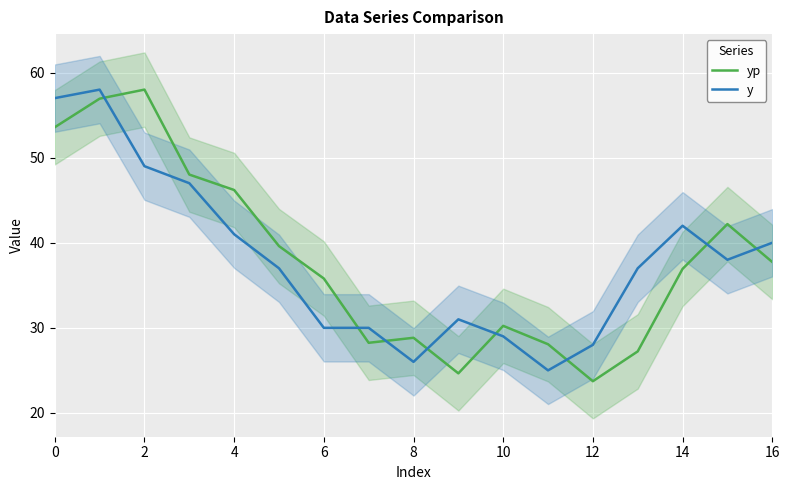

At how many categories does at least one series exceed 24?

17